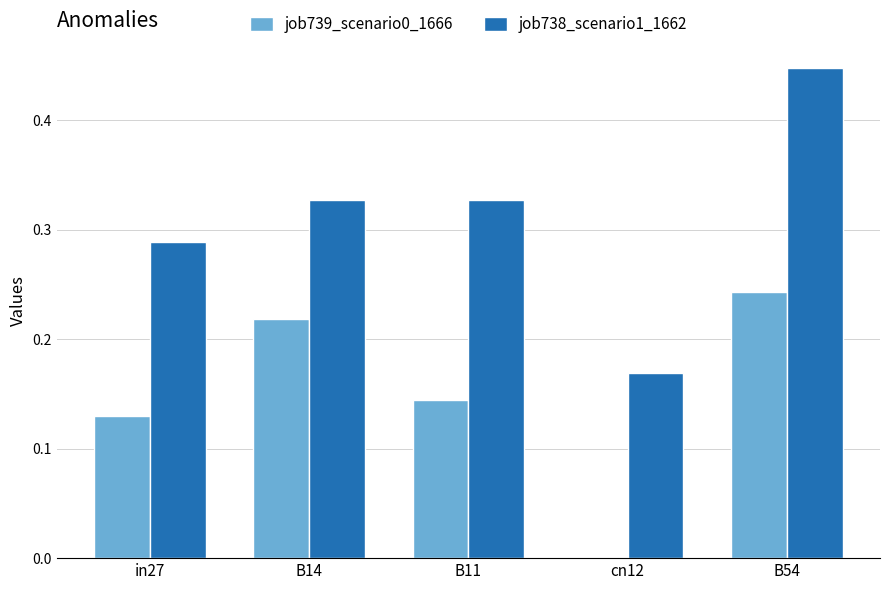

Is the value of job738_scenario1_1662 at B14 greater than the value of job739_scenario0_1666 at B11?

Yes